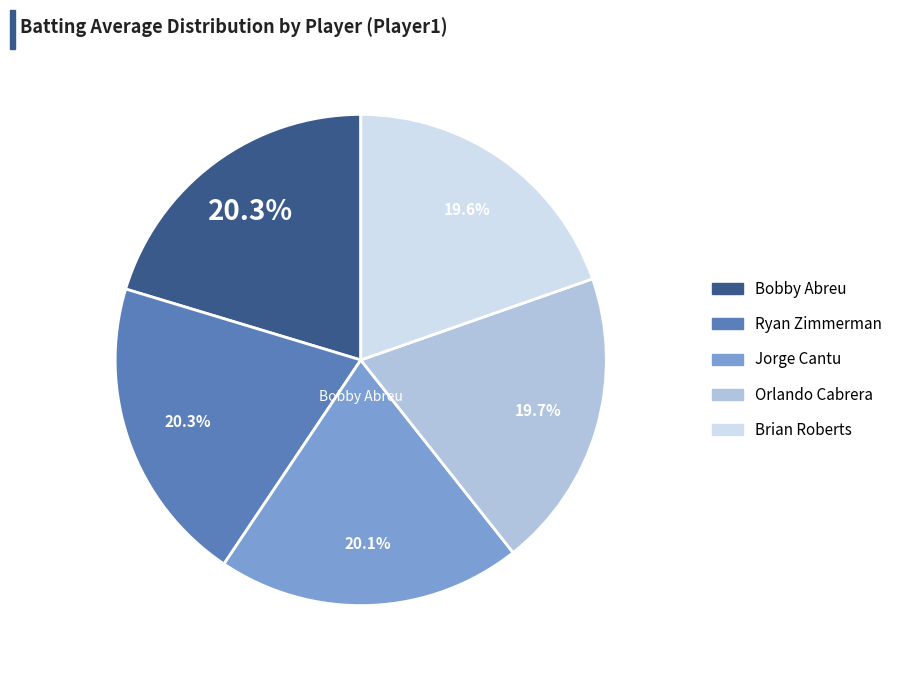

What is the total percentage of Ryan Zimmerman and Orlando Cabrera?

40.0%